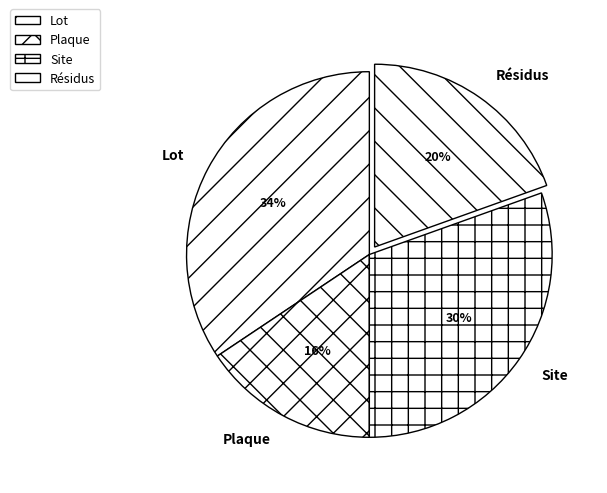

To the nearest percent, what portion does Plaque represent?

16%